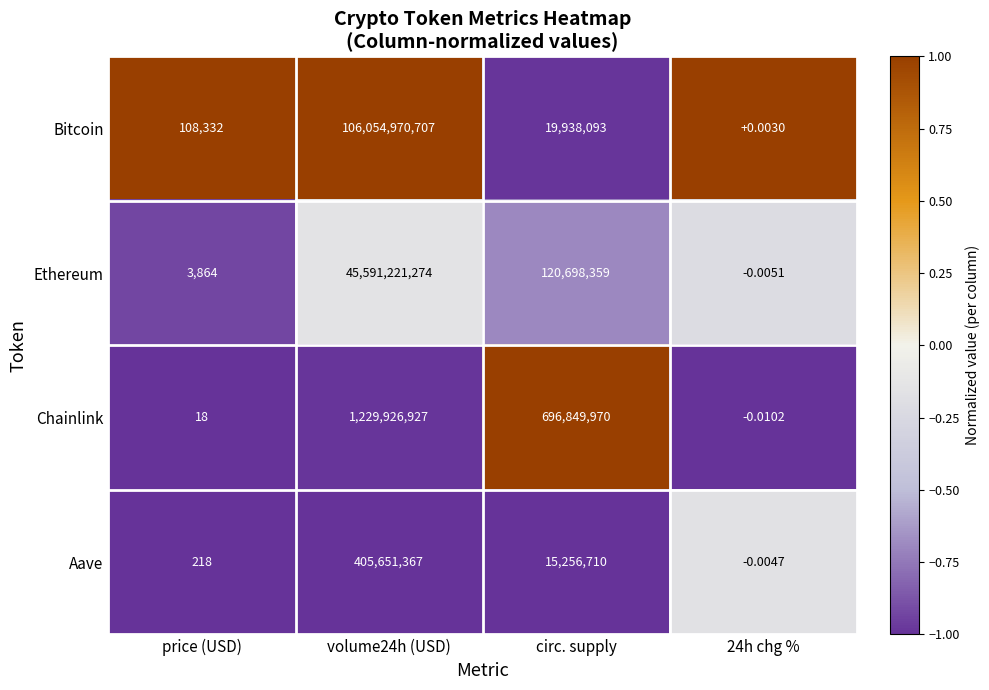

Where is Aave nearest to the value 202825683?

circ. supply